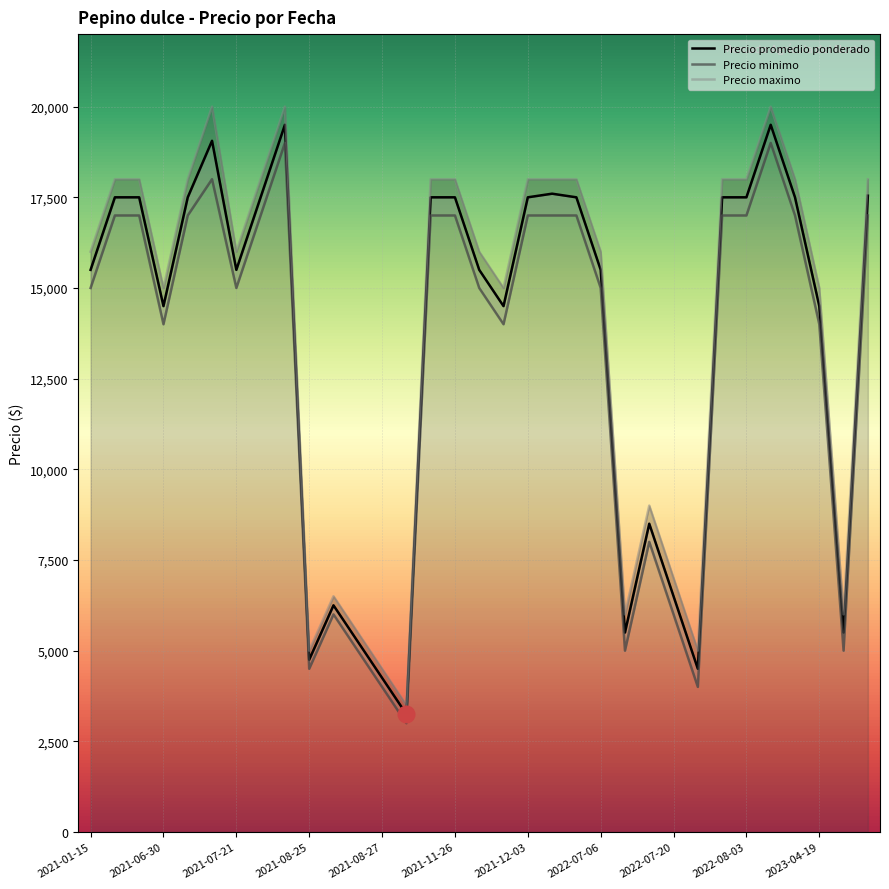

At which label is Precio maximo closest to 11750?

2022-07-15